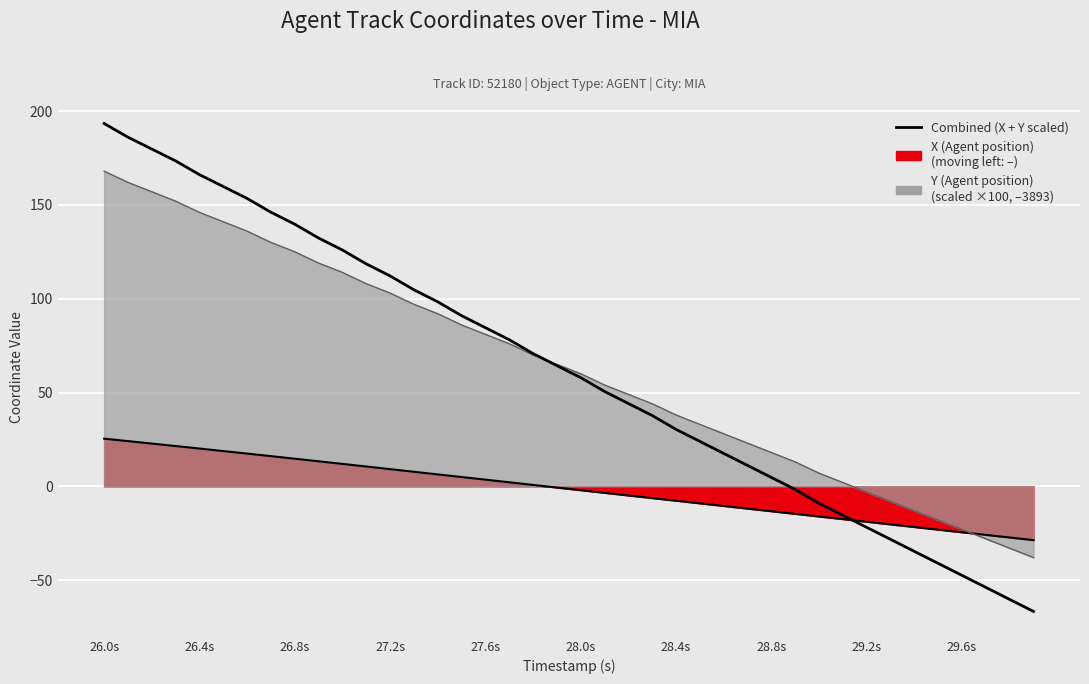

What is the smallest value displayed?

-66.7